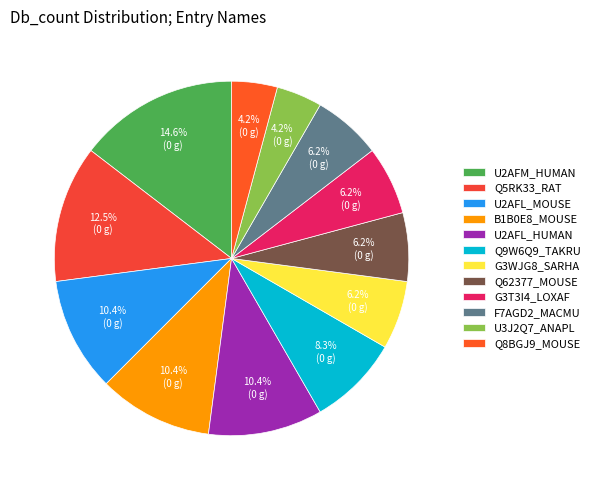

Does any single category account for the majority?

No